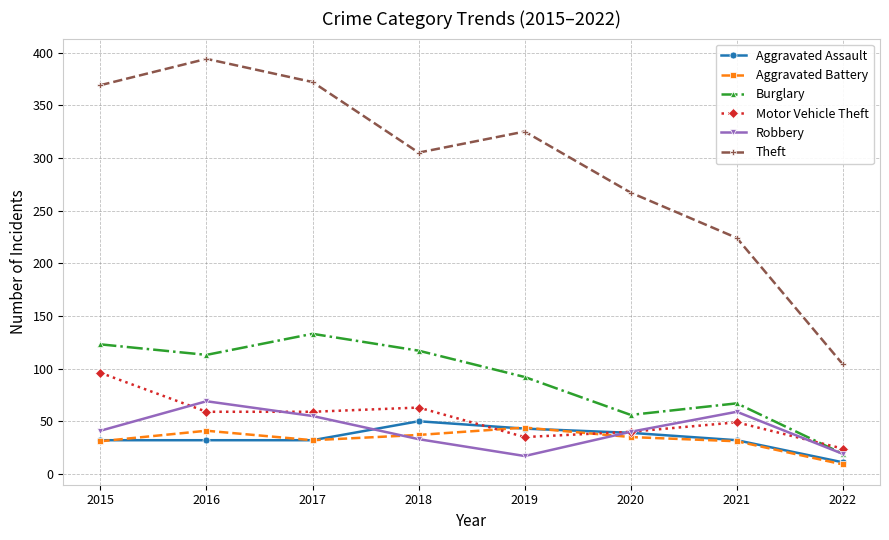

Which series has the largest range (max minus min)?

Theft